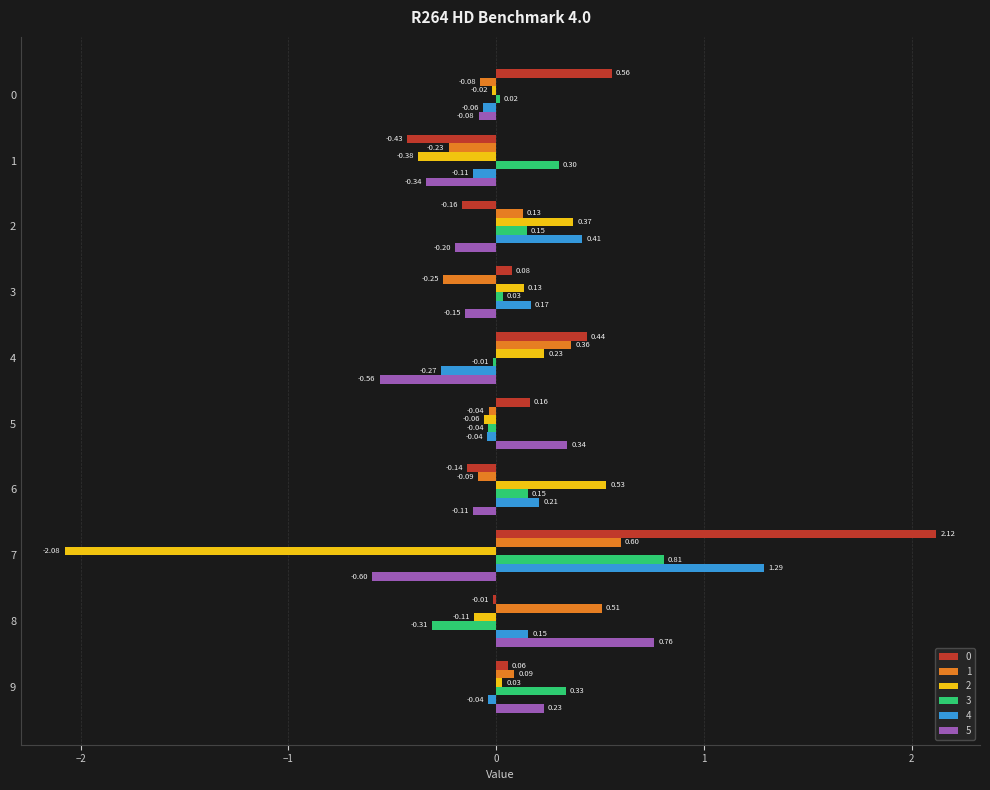

Where is 3 nearest to the value 0?

4